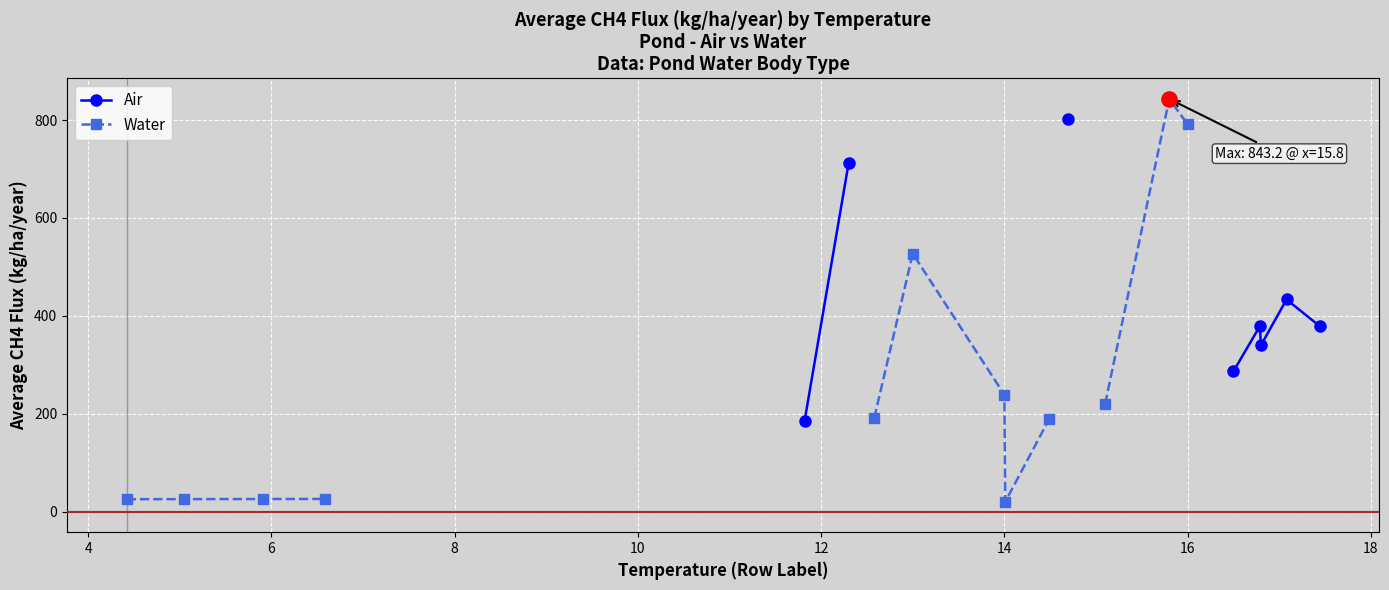

Which series has the largest Y range (max minus min)?

Water